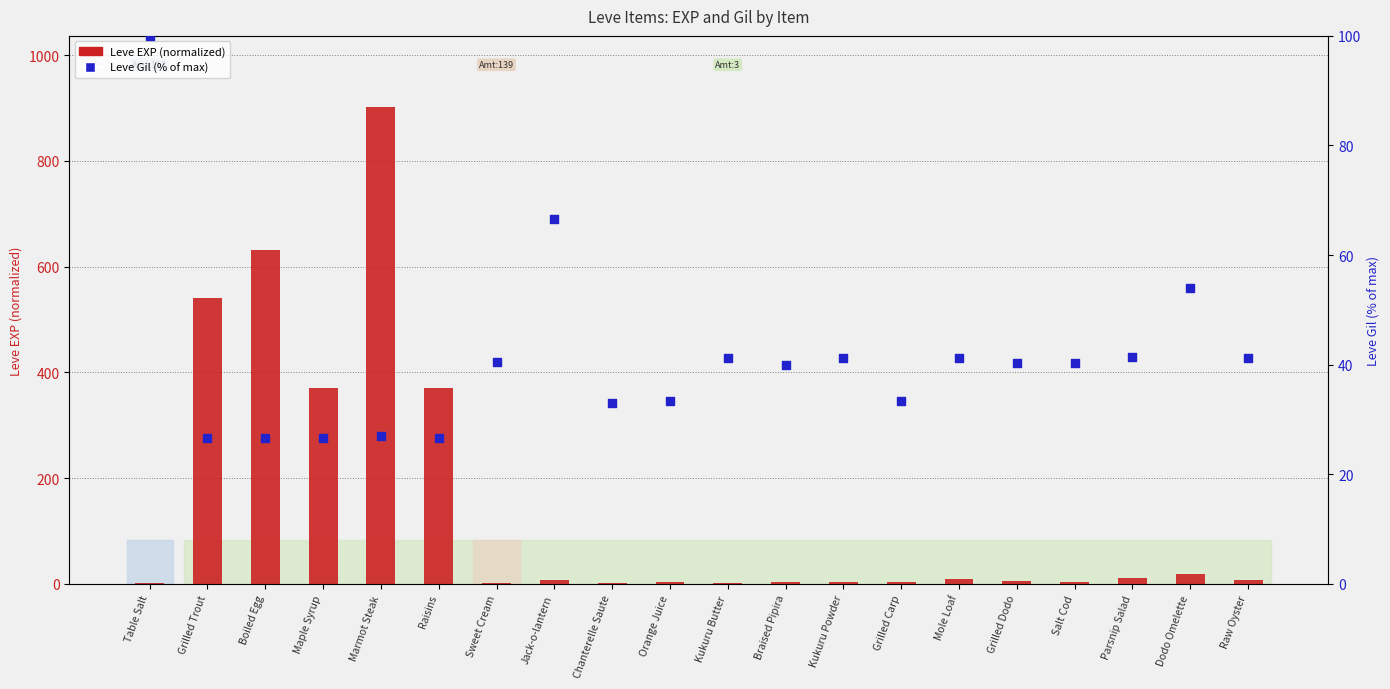

Which series has the widest spread of Y values?

Leve EXP (normalized)